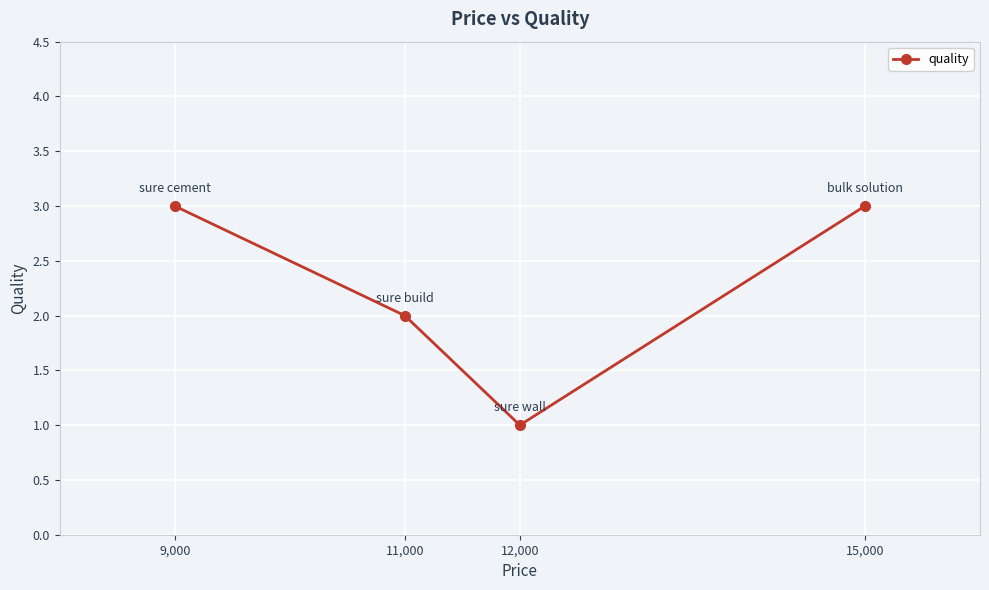

What value does the data have at 9,000?

3